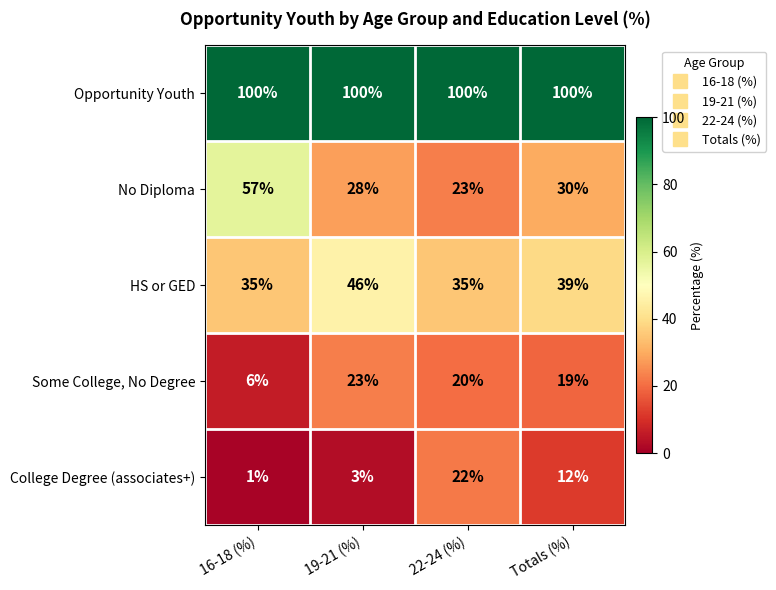

List the series in order of their peak value, lowest first.

College Degree (associates+), Some College, No Degree, HS or GED, No Diploma, Opportunity Youth